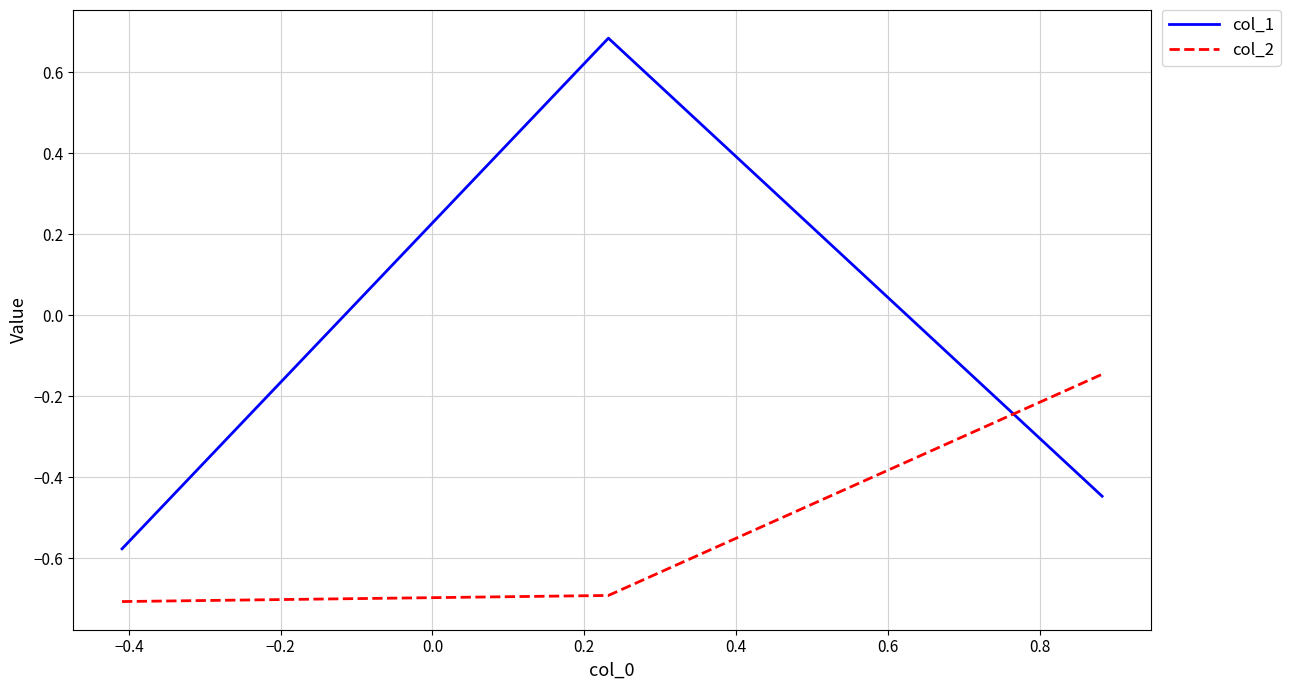

What is the minimum value for col_2?

-0.7